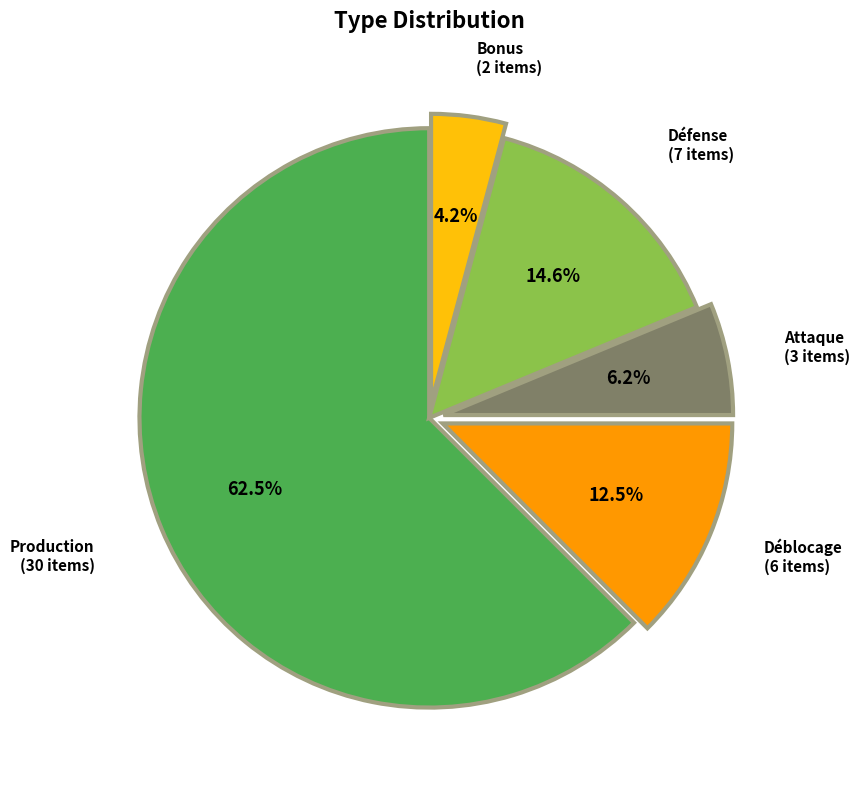

To the nearest percent, what is the difference between the Bonus and Attaque slice percentages?

2%